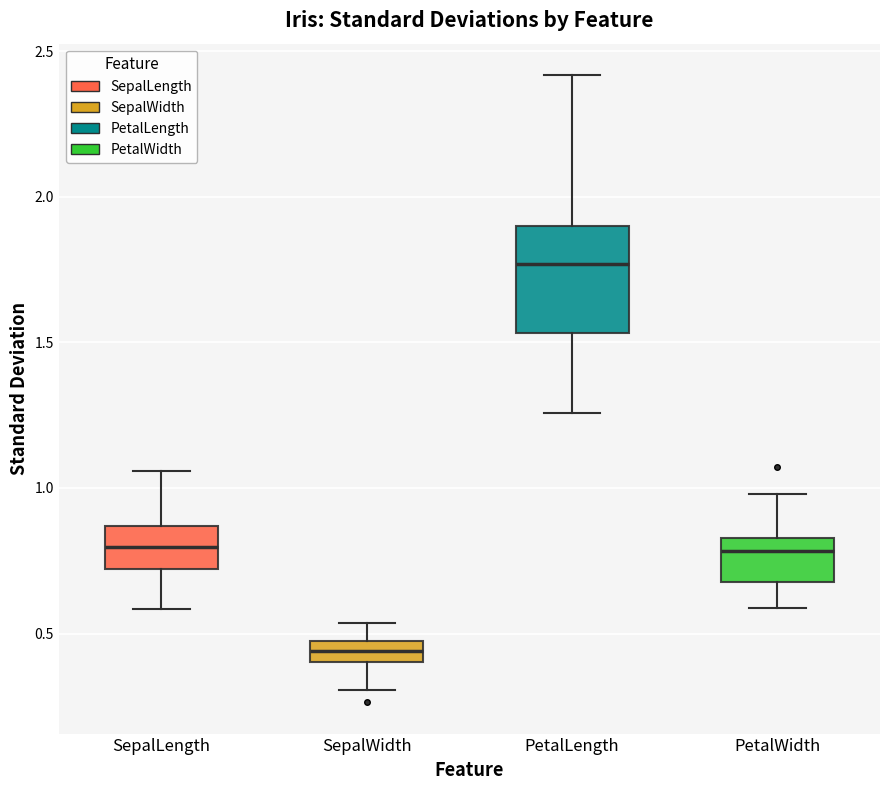

Which box has the lowest median line?

SepalWidth